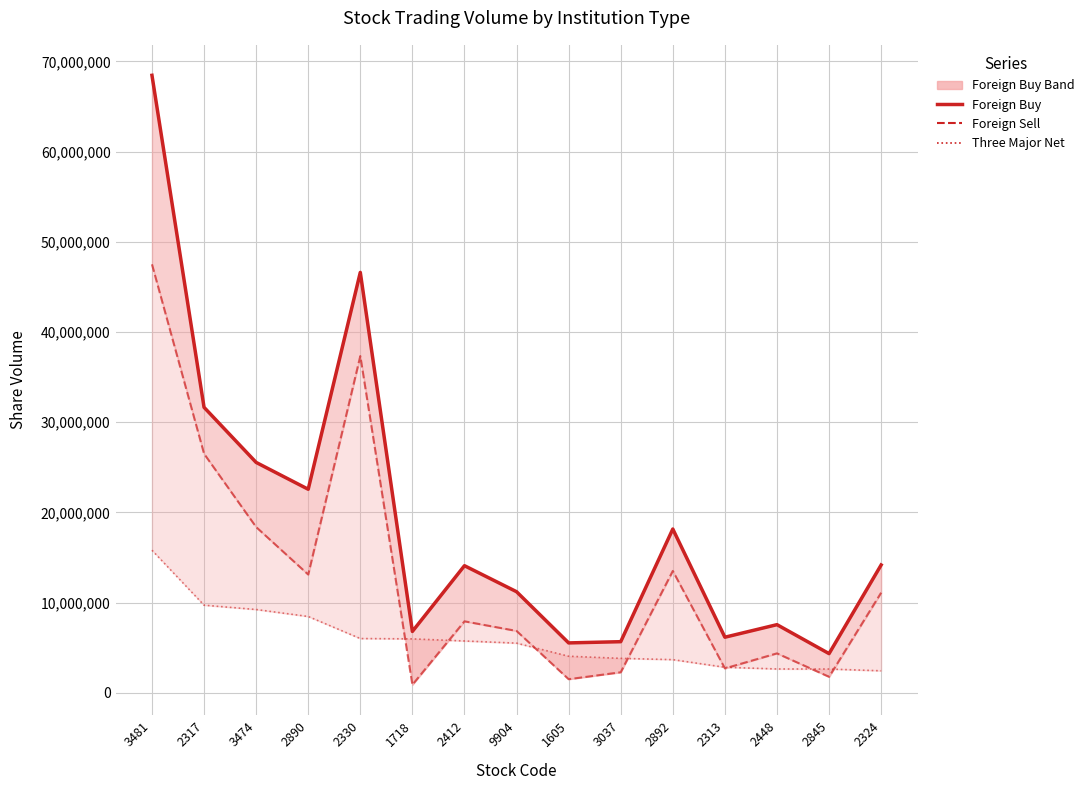

What is the label of the 5th point from the left?

2330